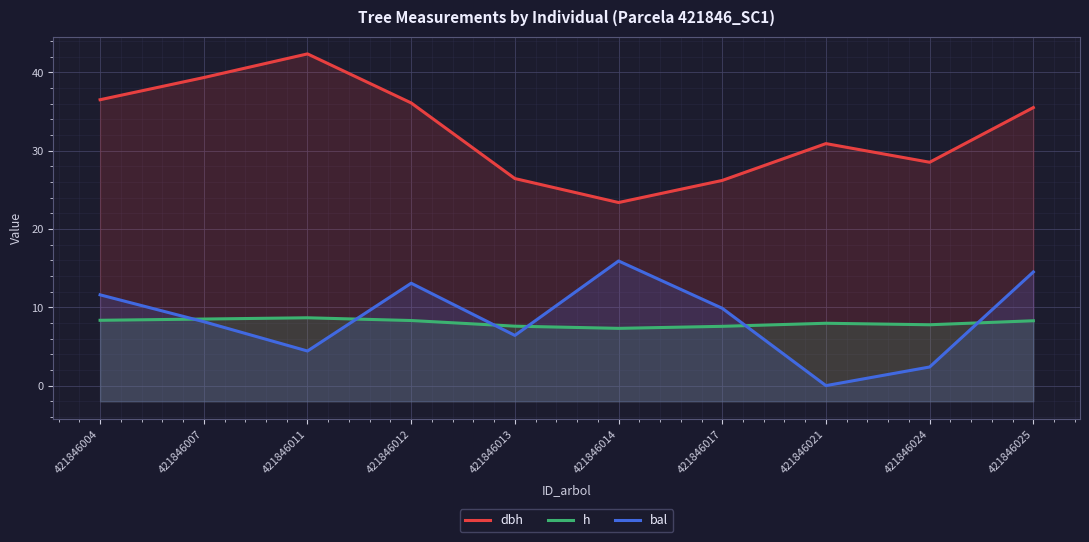

True or false: dbh has a value of 45.6 at 421846013.

False